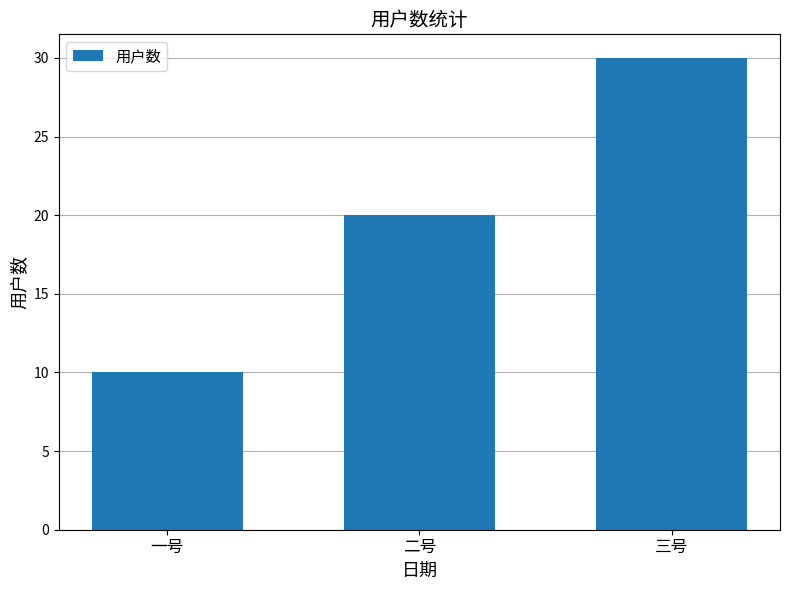

What is the change in value from 一号 to 三号?

+20